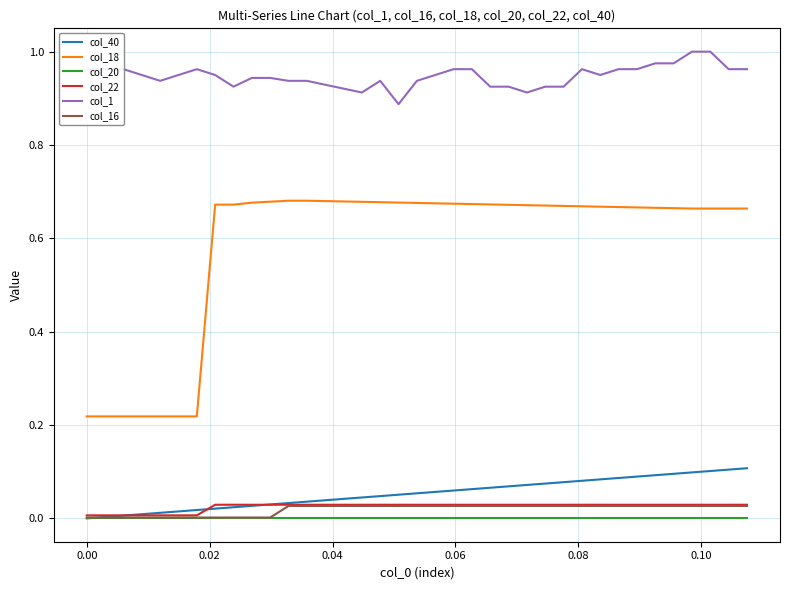

How many series are shown in this chart?

6